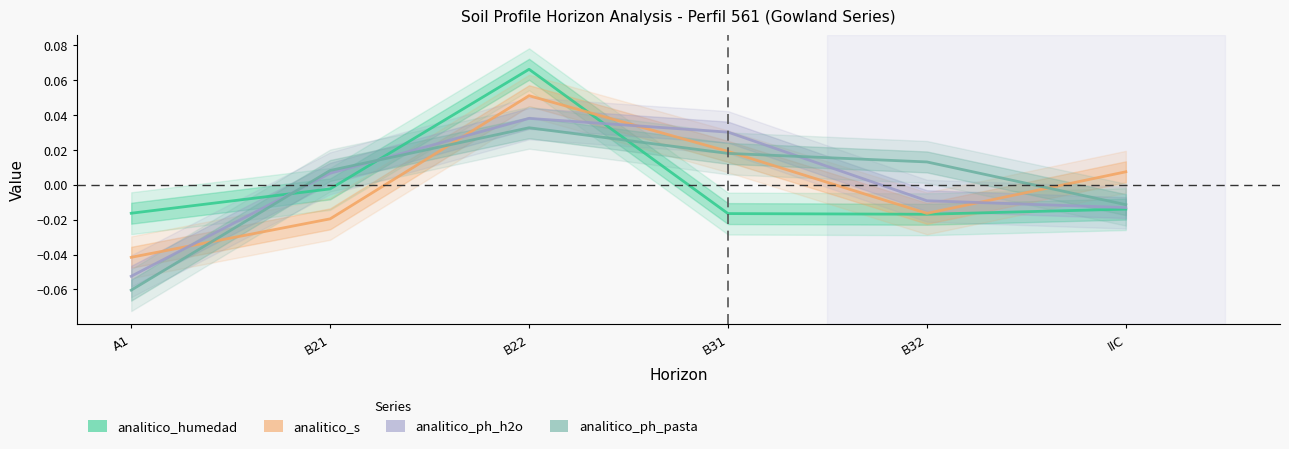

Reading left to right, transcribe all the data shown in this chart.

analitico_humedad: -0.0	-0.0	0.1	-0.0	-0.0	-0.0
analitico_s: -0.0	-0.0	0.1	0.0	-0.0	0.0
analitico_ph_h2o: -0.1	0.0	0.0	0.0	-0.0	-0.0
analitico_ph_pasta: -0.1	0.0	0.0	0.0	0.0	-0.0